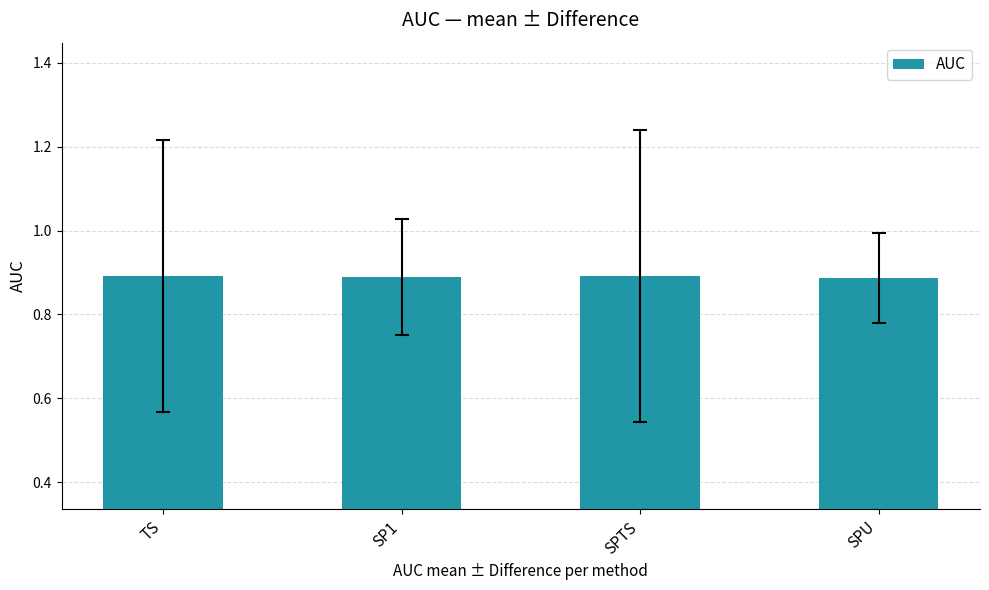

Is it true that the value at TS is 0.9?

True